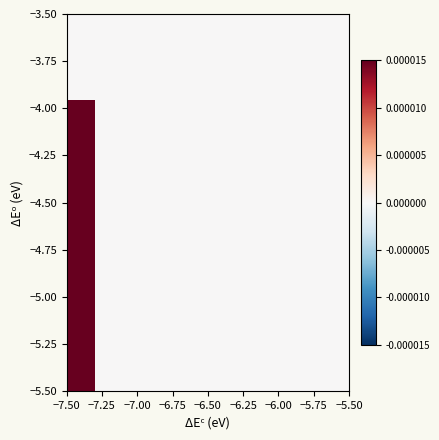

How many categories are shown in the chart?

10